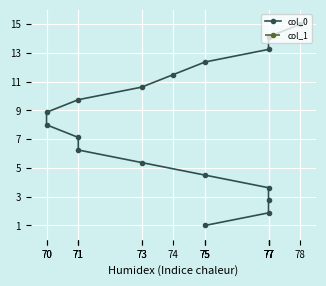

Which series has the widest spread of values?

col_0